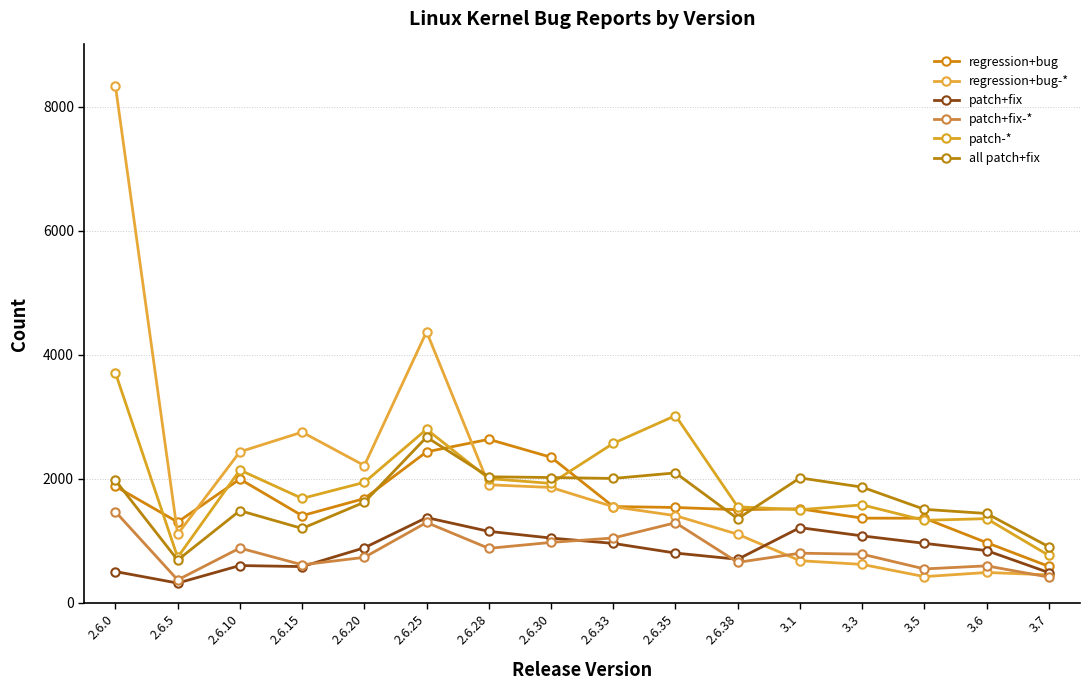

Count the number of categories in the chart.

16